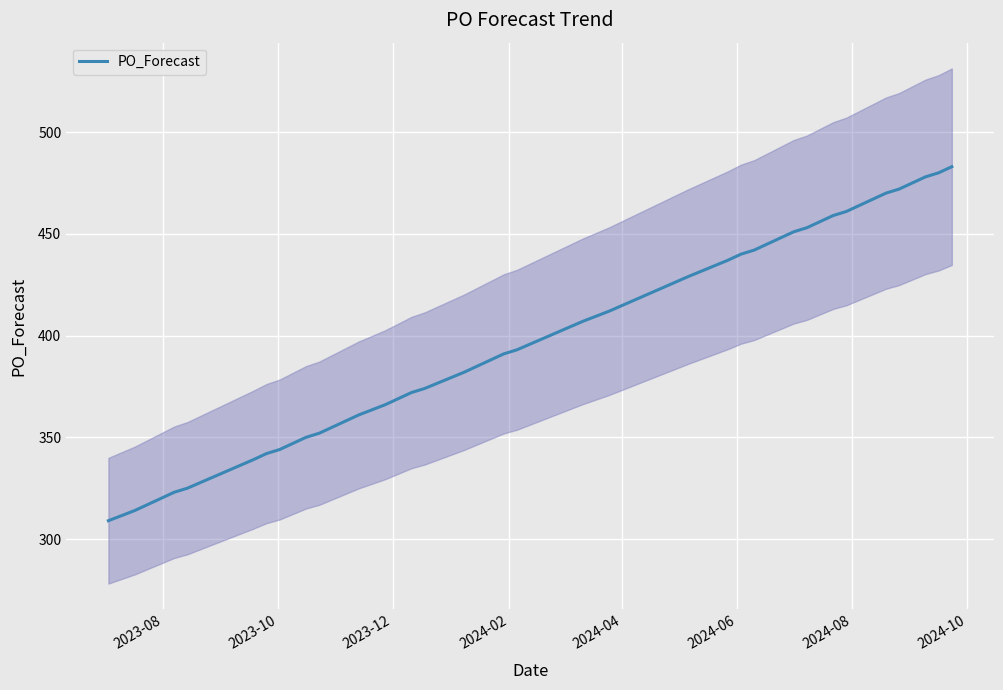

What is the maximum value for PO_Forecast?

483